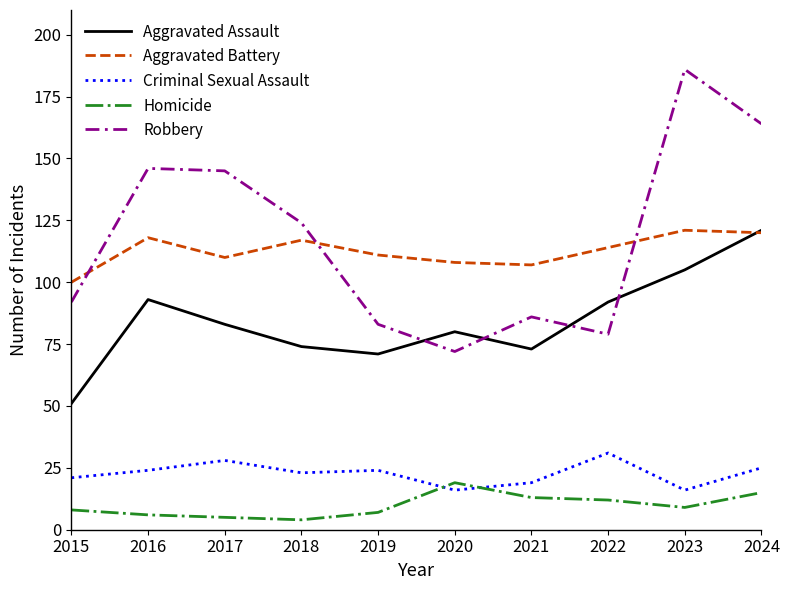

In Robbery, how many points are higher than both neighbors (excluding endpoints)?

3